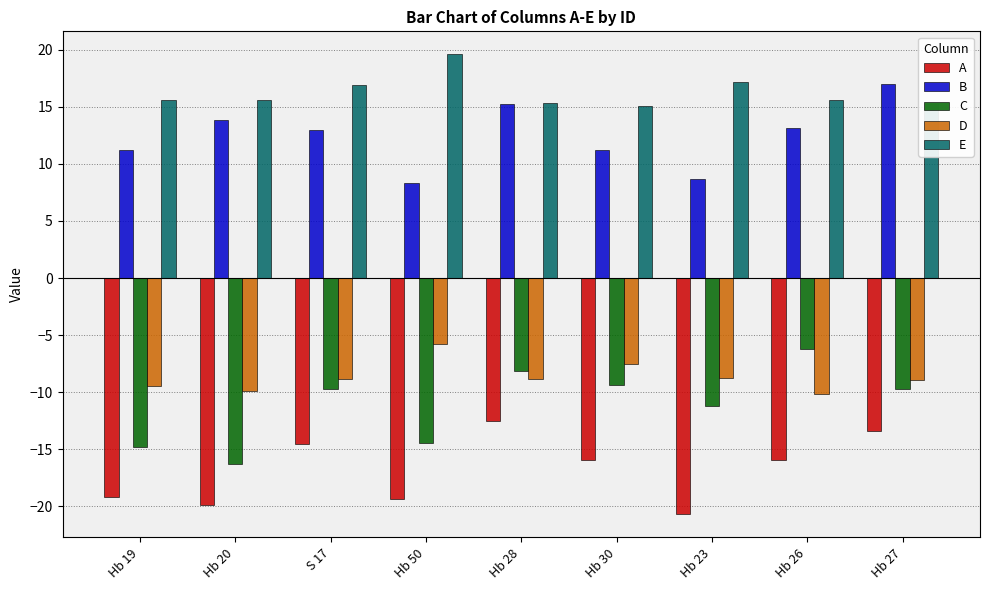

How many distinct data groups are displayed?

5